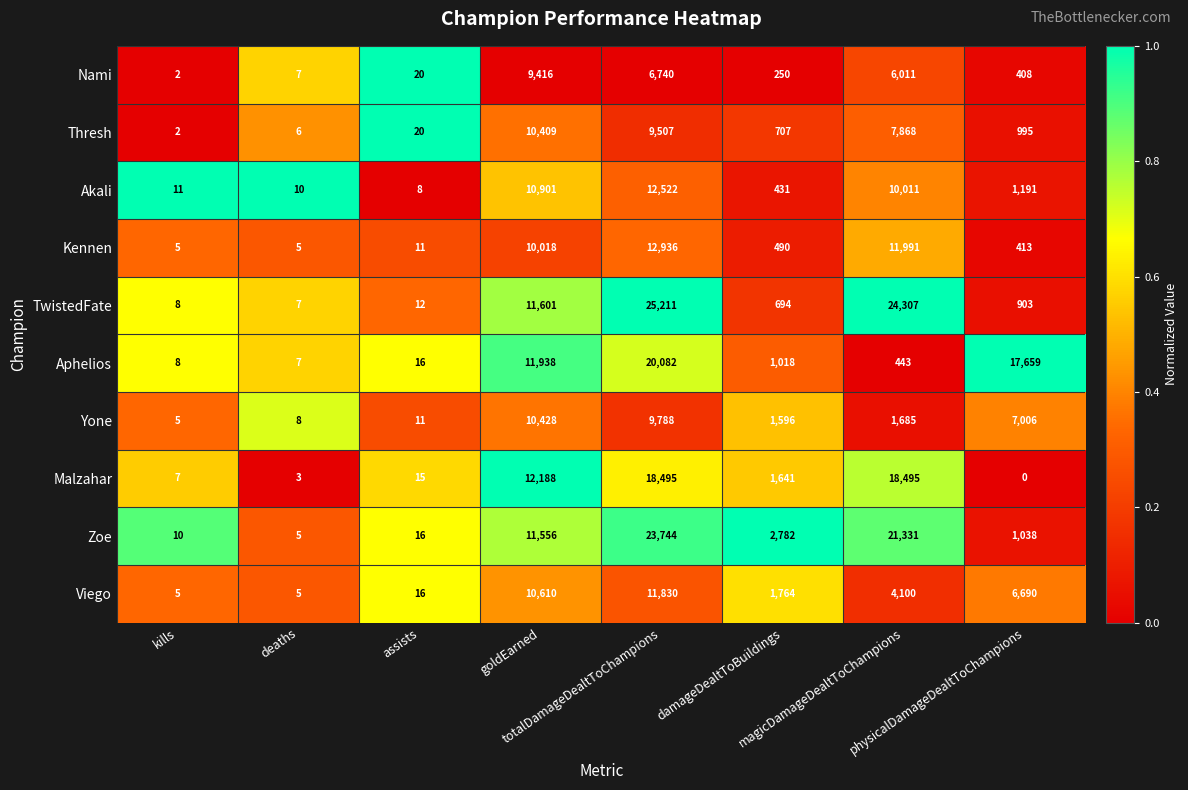

What is the sum of all Zoe values?

60482